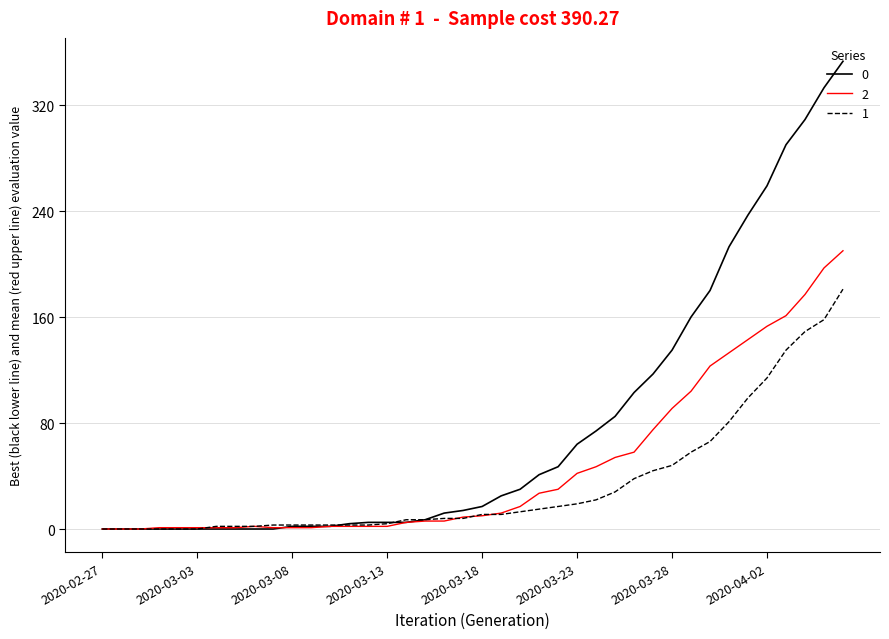

How many lines are shown in the chart?

3